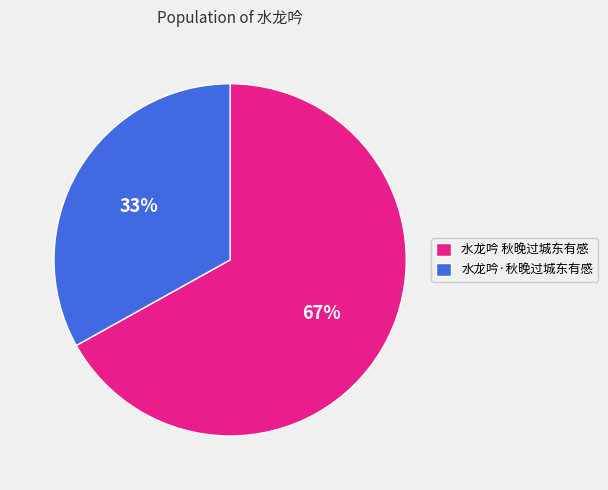

Is it true that 水龙吟 秋晚过城东有感 is 67% of the pie?

True